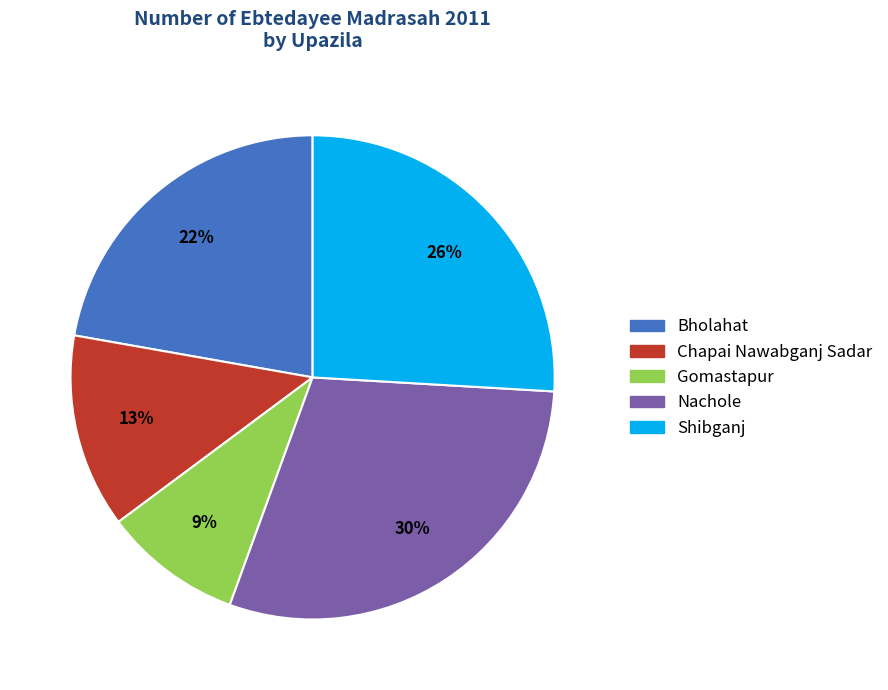

True or false: Gomastapur accounts for 9% of the total.

True